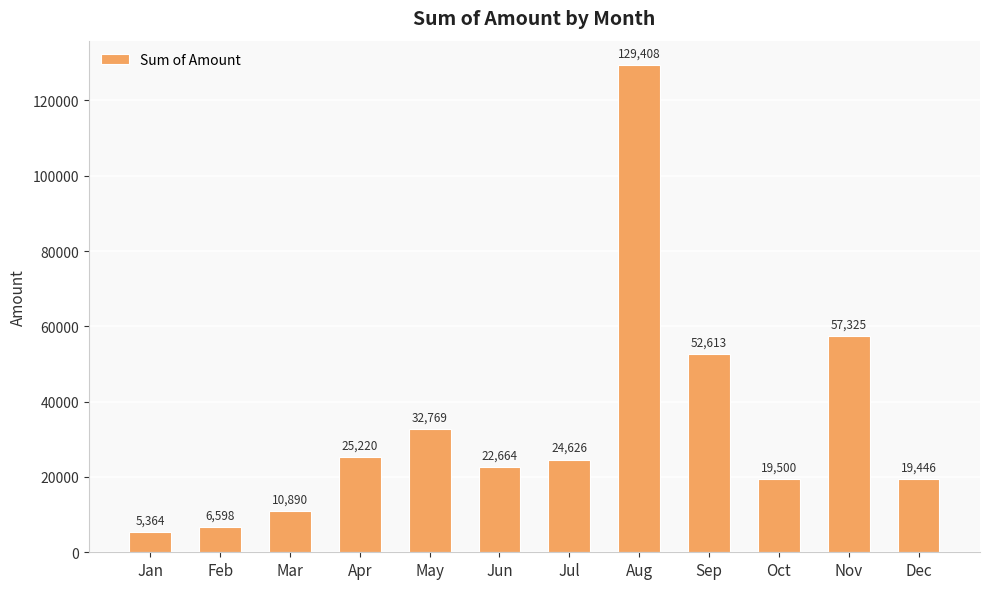

True or false: the data shows 14676.0 at Jun.

False